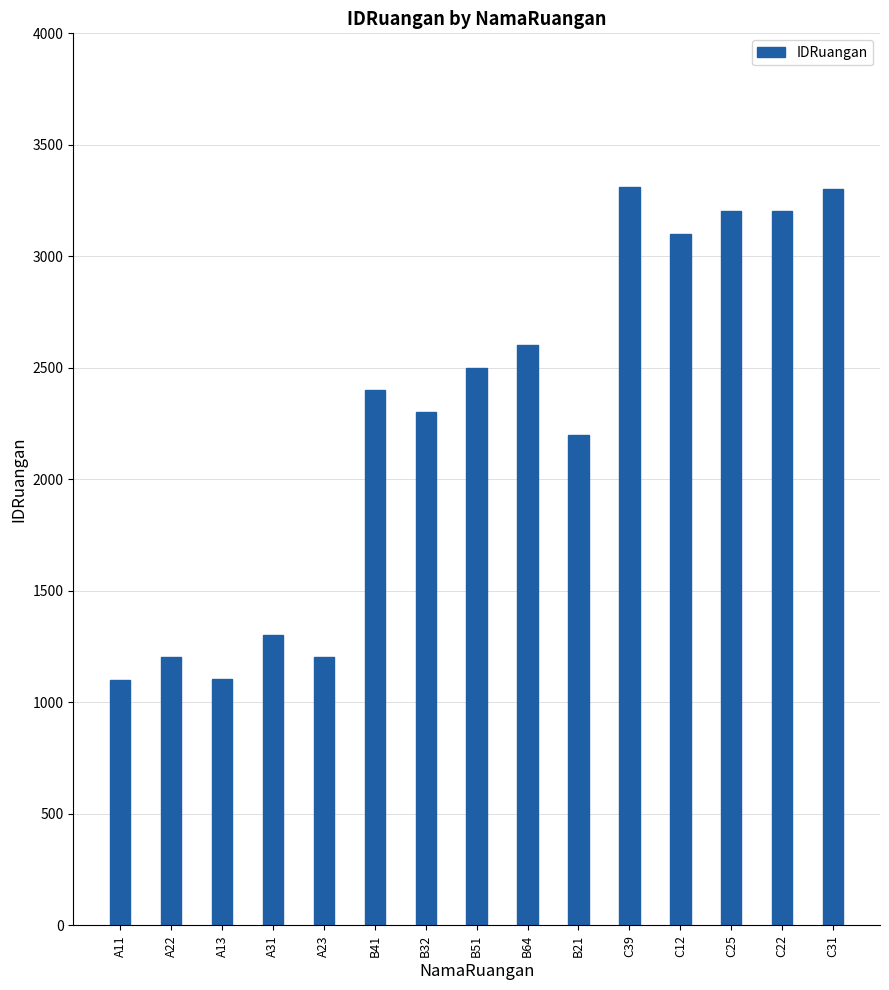

What is the greatest value displayed?

3309